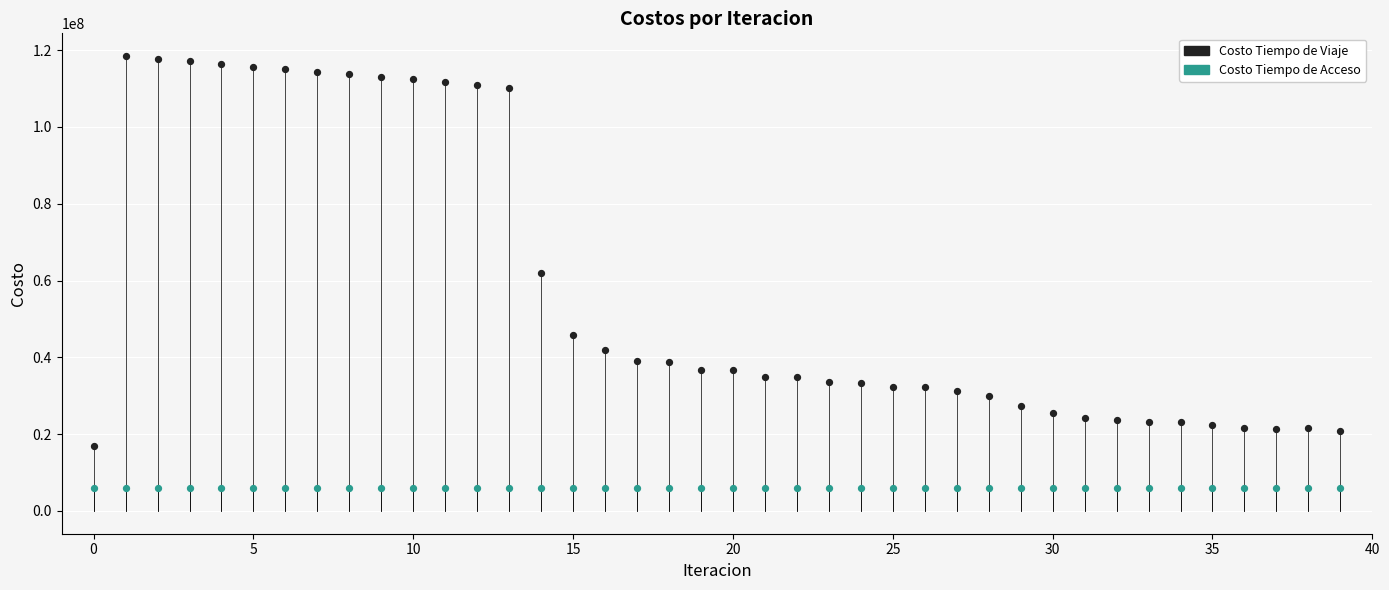

Which series contains the lowest Y value?

Costo Tiempo de Acceso